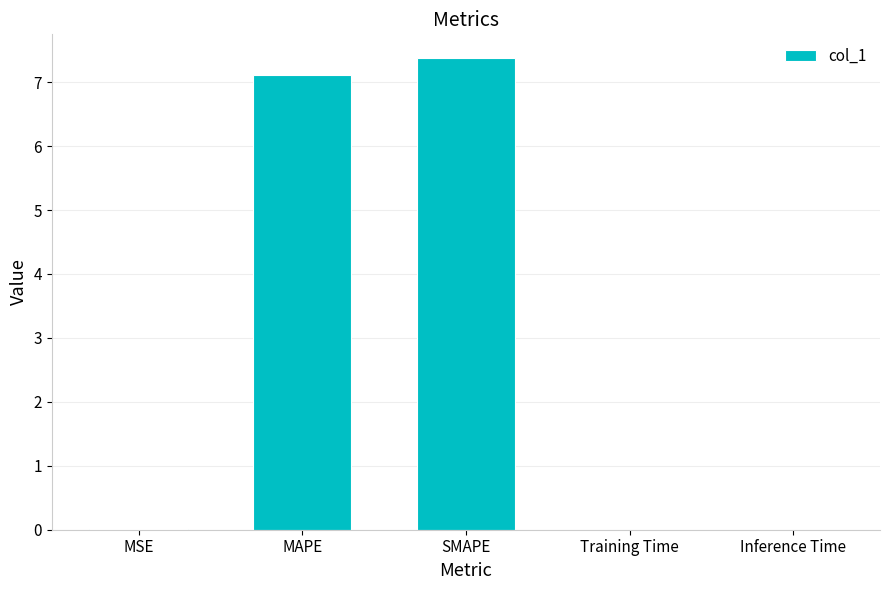

Between MAPE and SMAPE, which is larger?

SMAPE